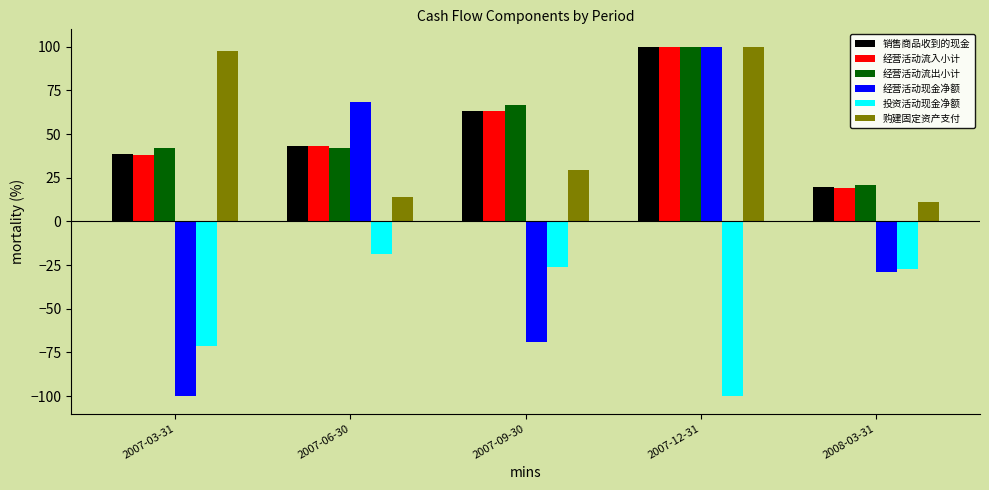

The 投资活动现金净额 series shows -27.1 at 2008-03-31. True or false?

True